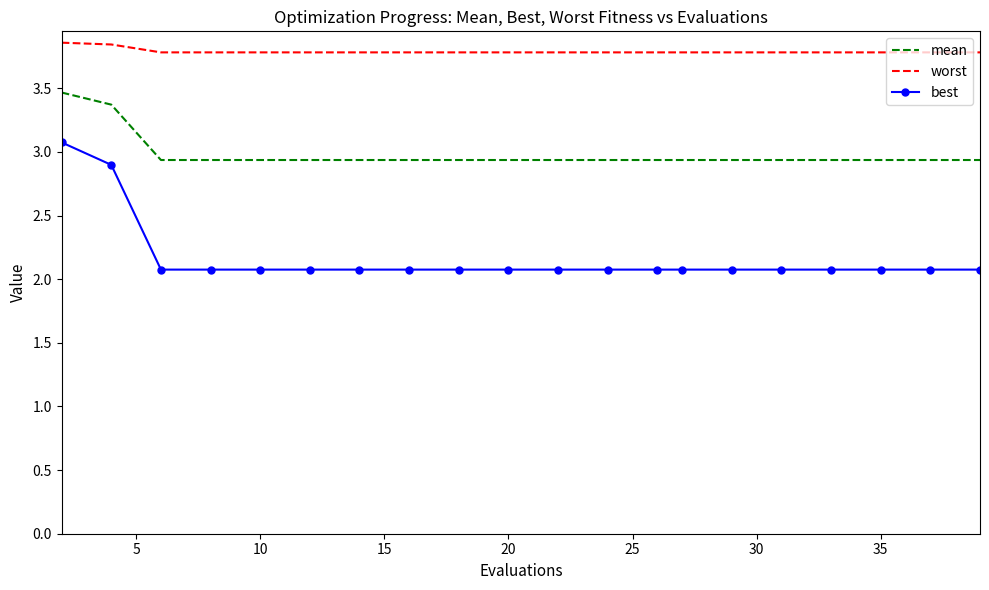

Which series has the largest total across all categories?

worst